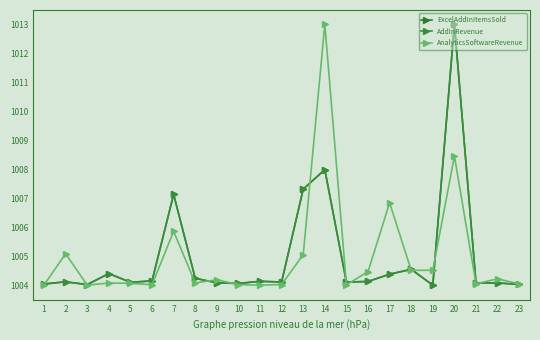

At which label is ExcelAddInItemsSold closest to 1008?

14